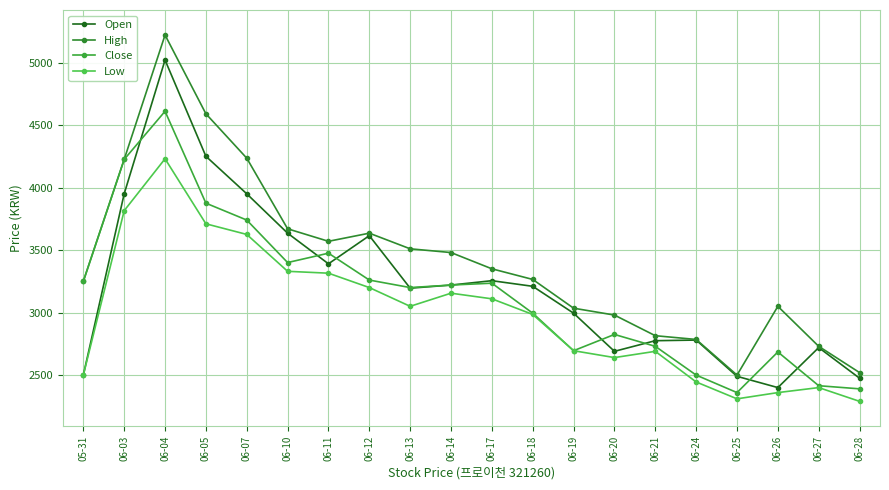

At which label is Open closest to 3710?

06-10